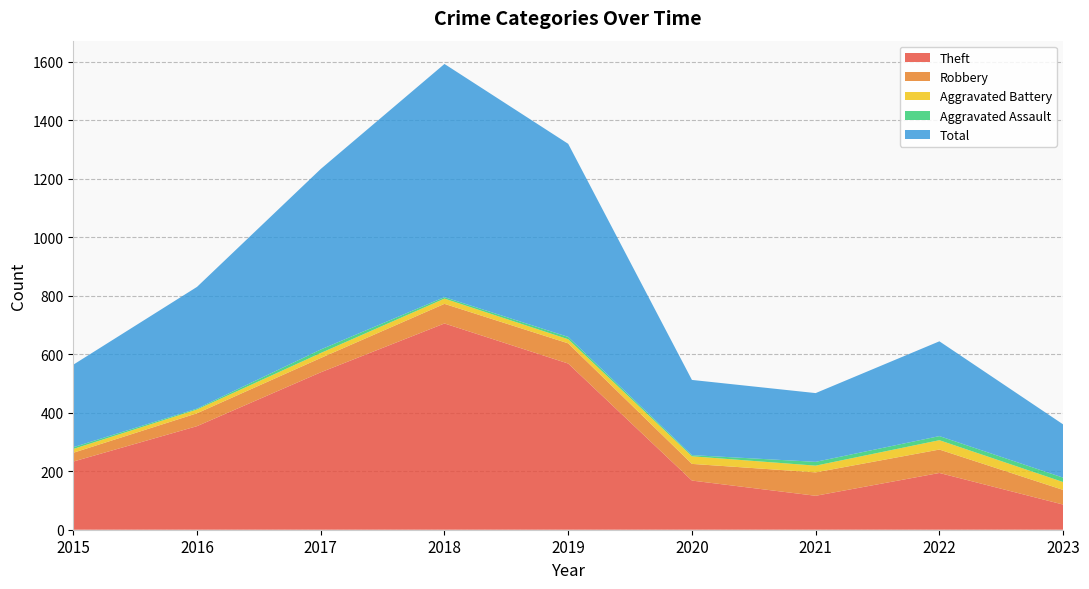

Reading right to left, transcribe all the data shown in this chart.

Theft: 2023=86	2022=194	2021=116	2020=168	2019=568	2018=705	2017=538	2016=354	2015=233
Robbery: 2023=50	2022=80	2021=80	2020=57	2019=69	2018=67	2017=49	2016=44	2015=30
Aggravated Battery: 2023=27	2022=32	2021=23	2020=26	2019=14	2018=18	2017=17	2016=13	2015=13
Aggravated Assault: 2023=15	2022=14	2021=13	2020=4	2019=8	2018=5	2017=12	2016=3	2015=6
Total: 2023=182	2022=324	2021=235	2020=257	2019=660	2018=797	2017=617	2016=416	2015=282